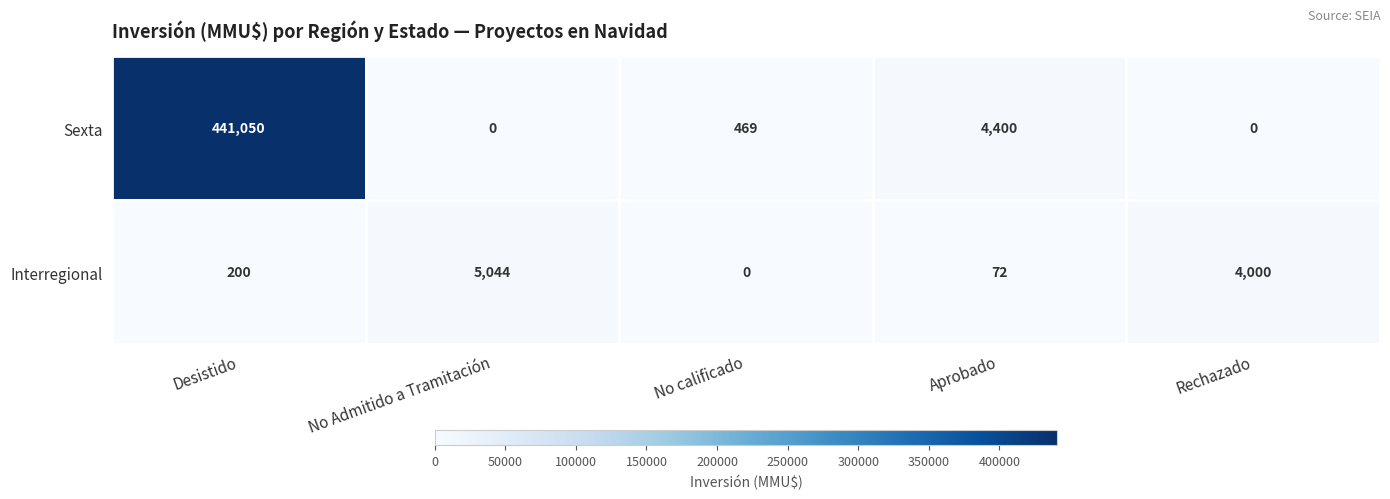

What is the maximum value shown in the chart?

441050